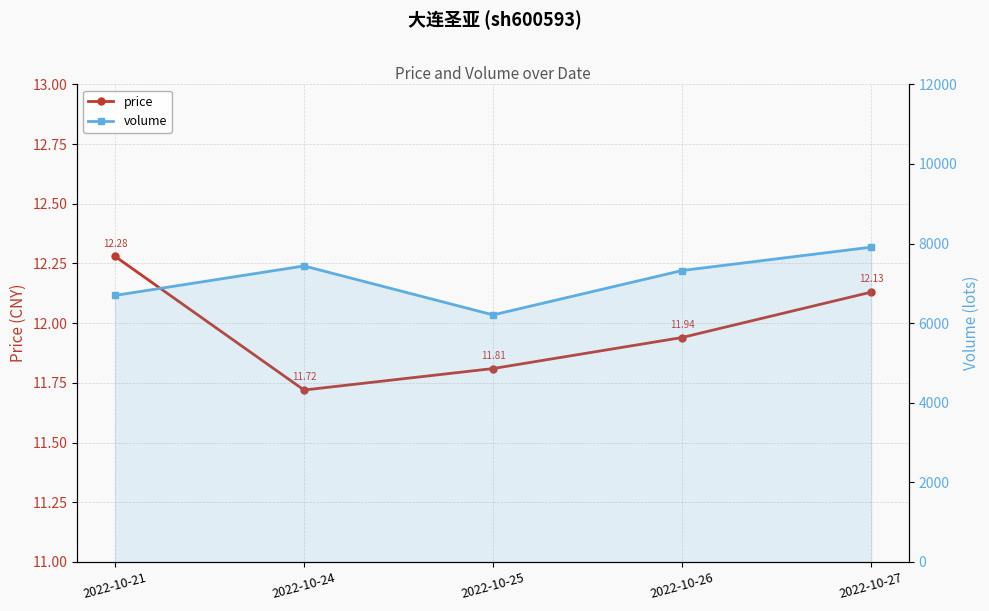

What is the value of the volume point at the 4th from the left?

7323.0